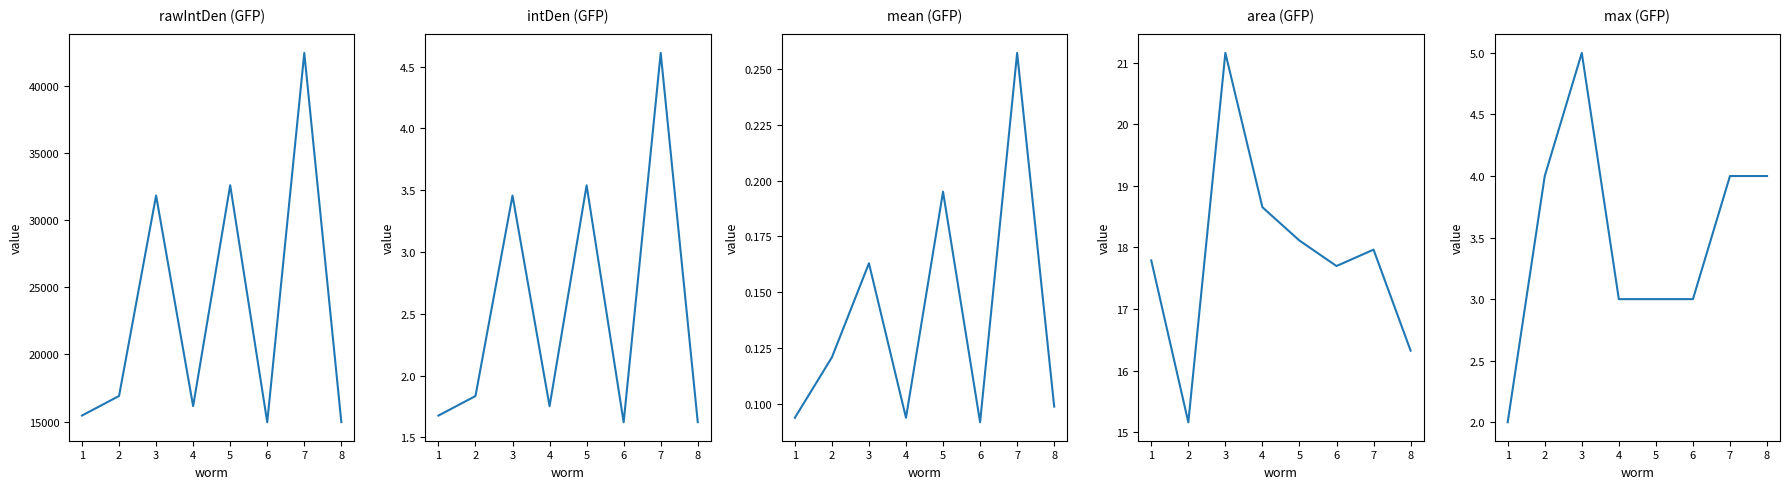

List the series in order of their peak value, highest first.

rawIntDen, area, max, intDen, mean